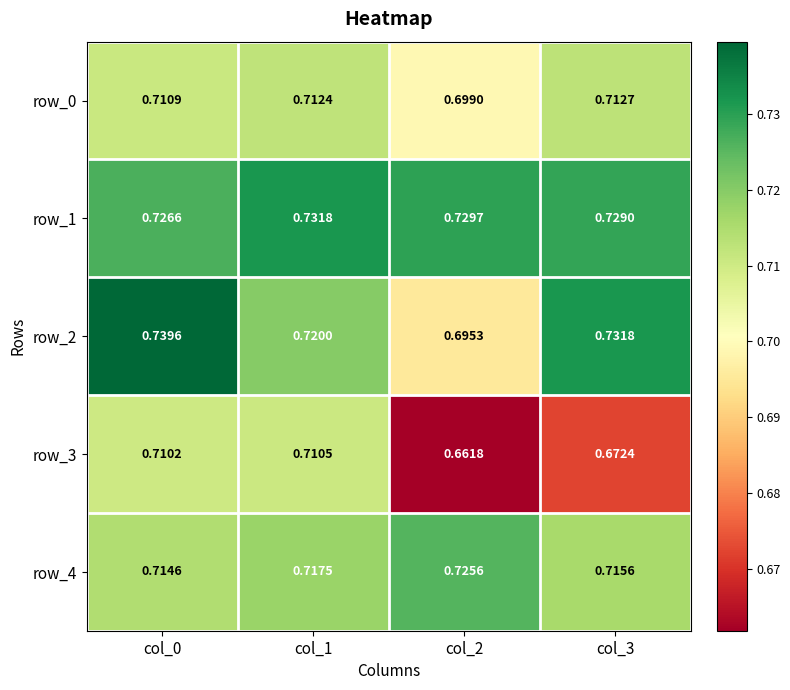

Which series has the largest total across all categories?

row_1